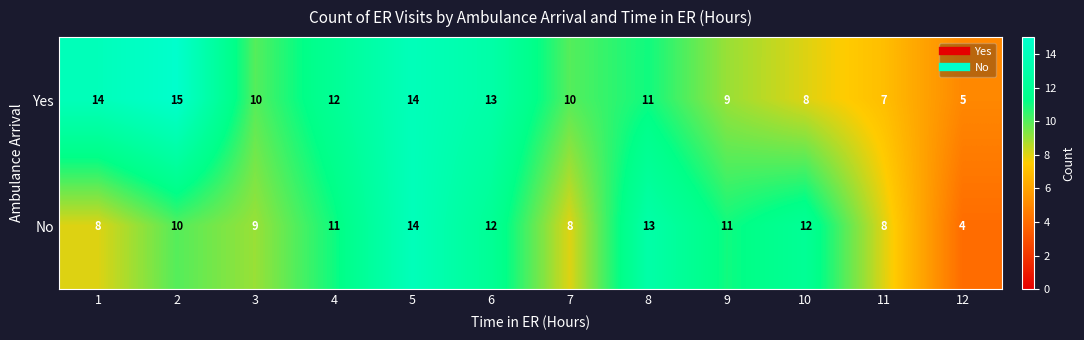

Reading right to left, extract all data points from this chart.

Yes: 5	7	8	9	11	10	13	14	12	10	15	14
No: 4	8	12	11	13	8	12	14	11	9	10	8